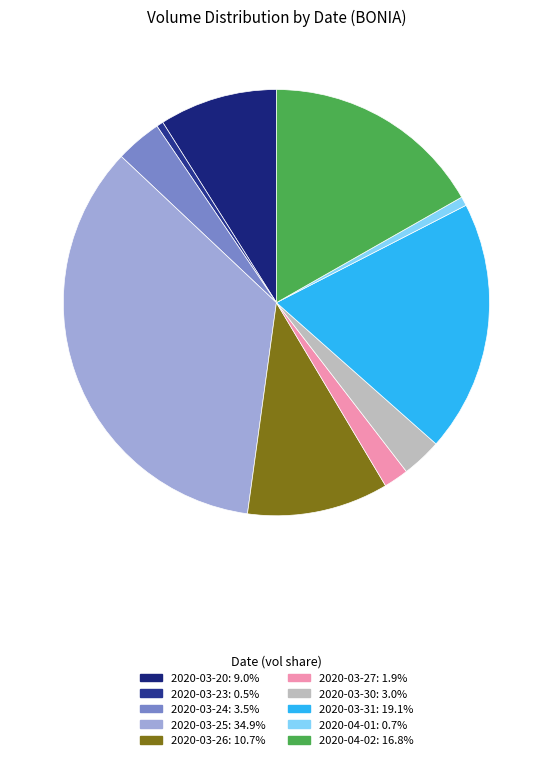

To the nearest percent, what is the difference between the 2020-04-02 and 2020-03-26 slice percentages?

6%